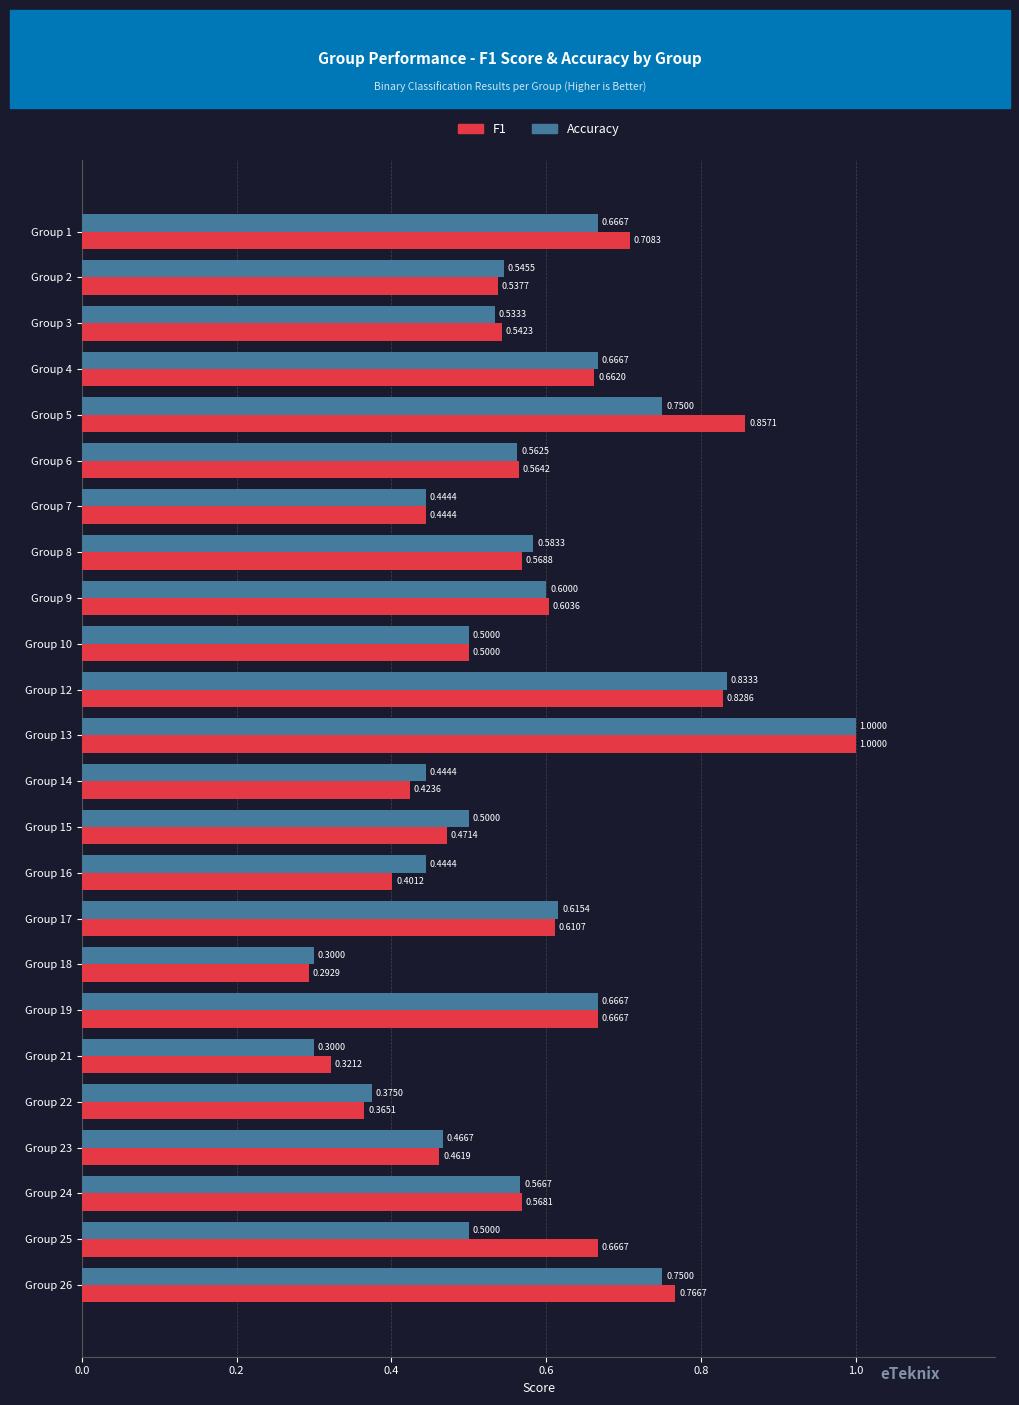

At how many categories does at least one series exceed 0?

24